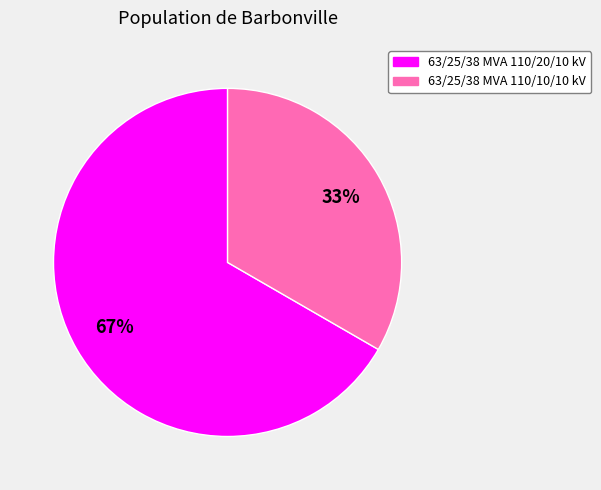

Is the sum of 63/25/38 MVA 110/20/10 kV and 63/25/38 MVA 110/10/10 kV greater than half?

Yes